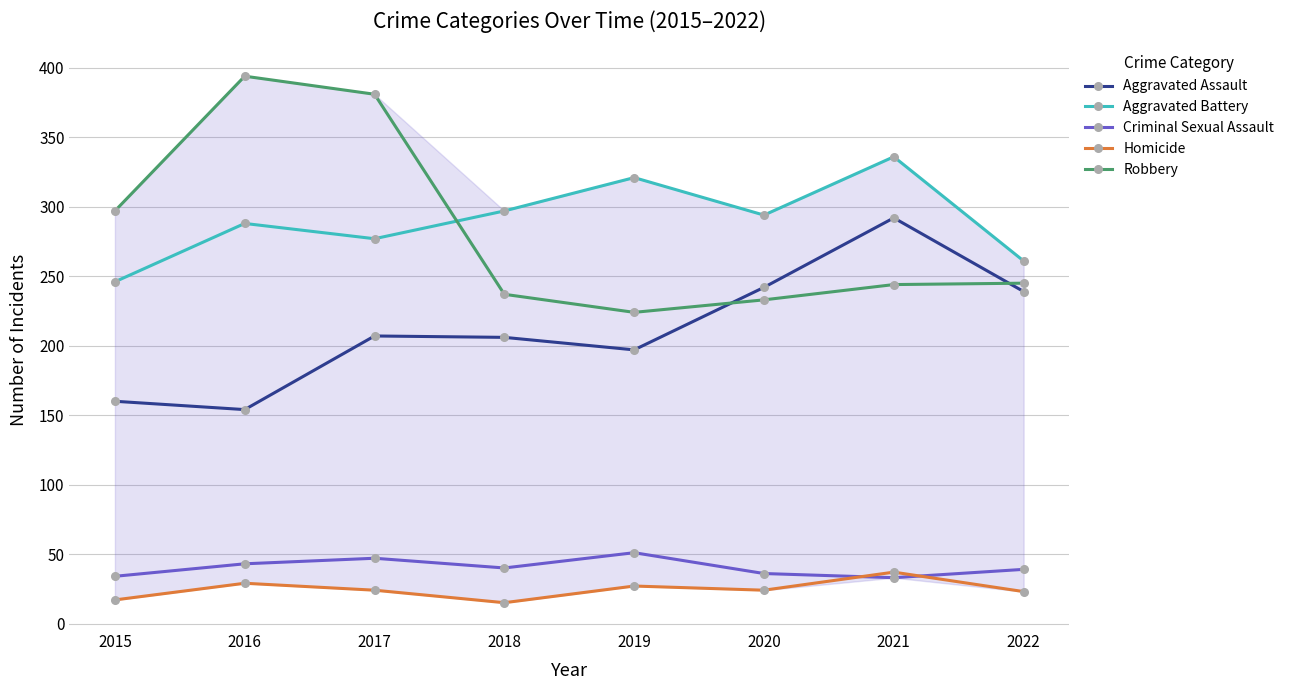

What is the spread (max minus min) of values at 2022?

238